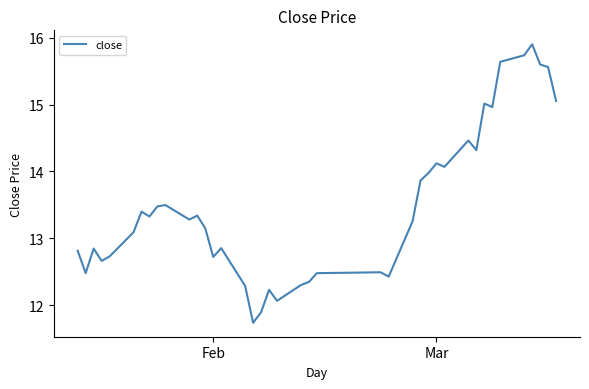

What is the minimum value shown in the chart?

11.7